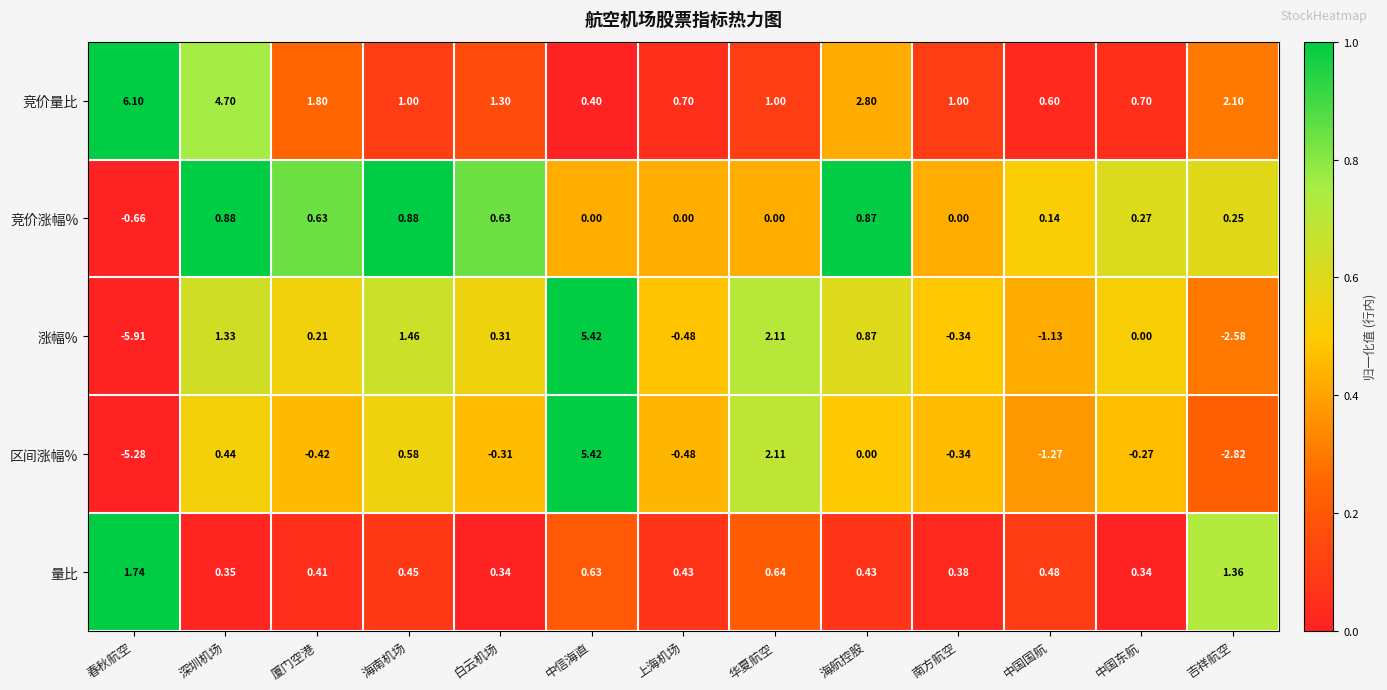

At which label is 涨幅% closest to 0?

中国东航